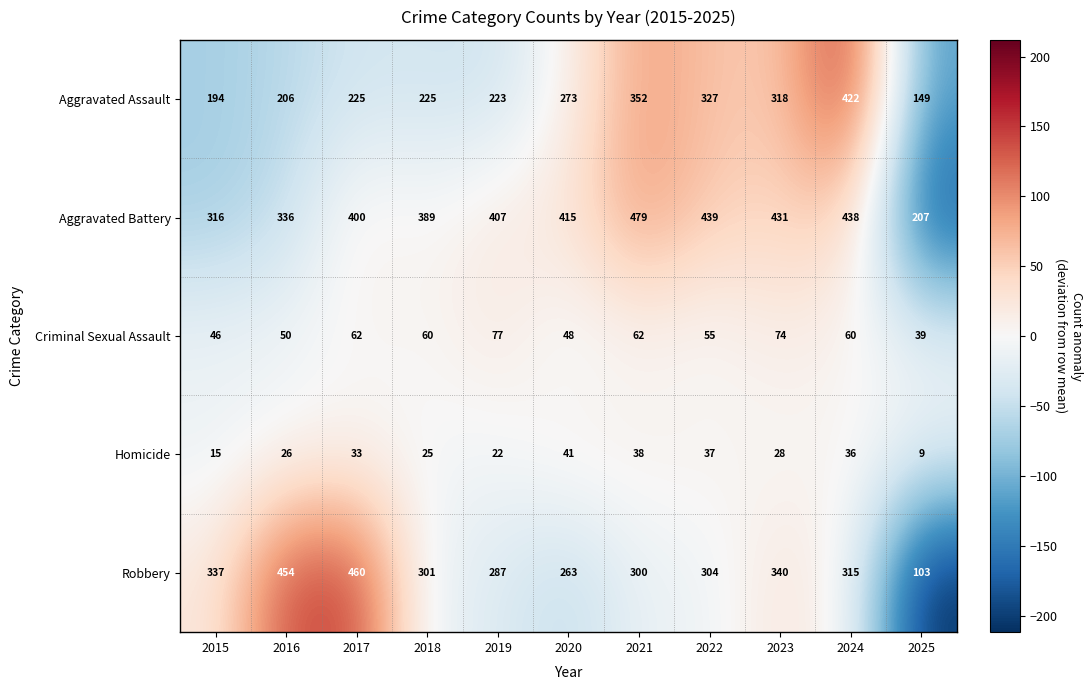

How many distinct data groups are displayed?

5